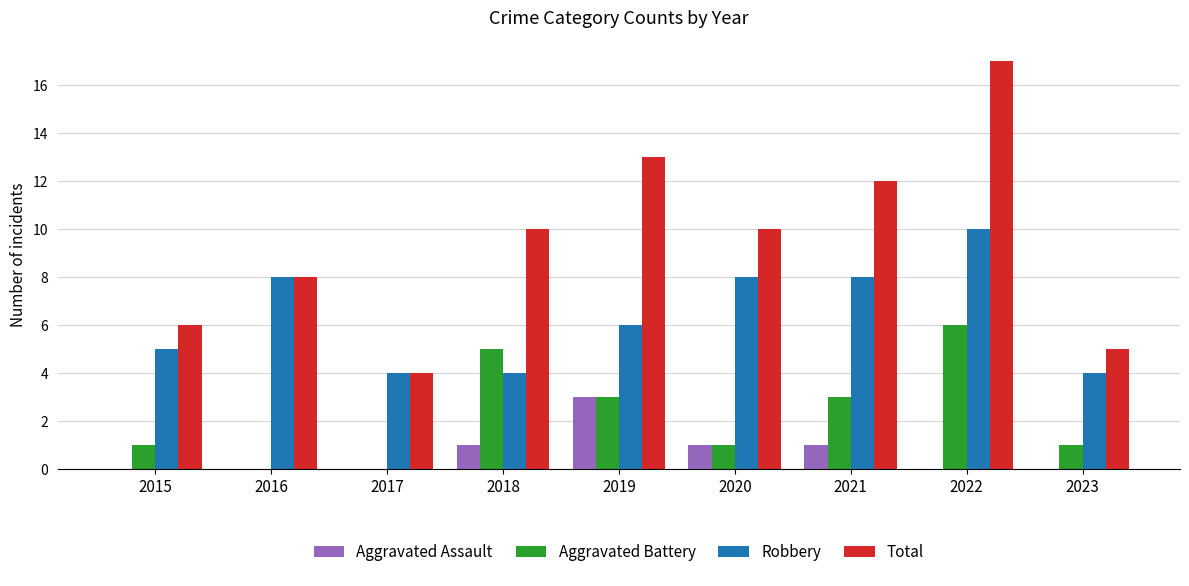

Which series changed the most between 2016 and 2023?

Robbery